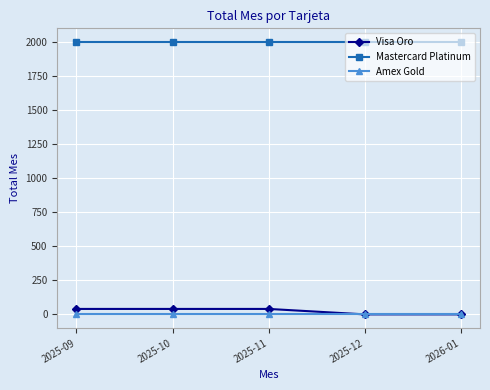

True or false: Visa Oro and Mastercard Platinum cross at least once.

False